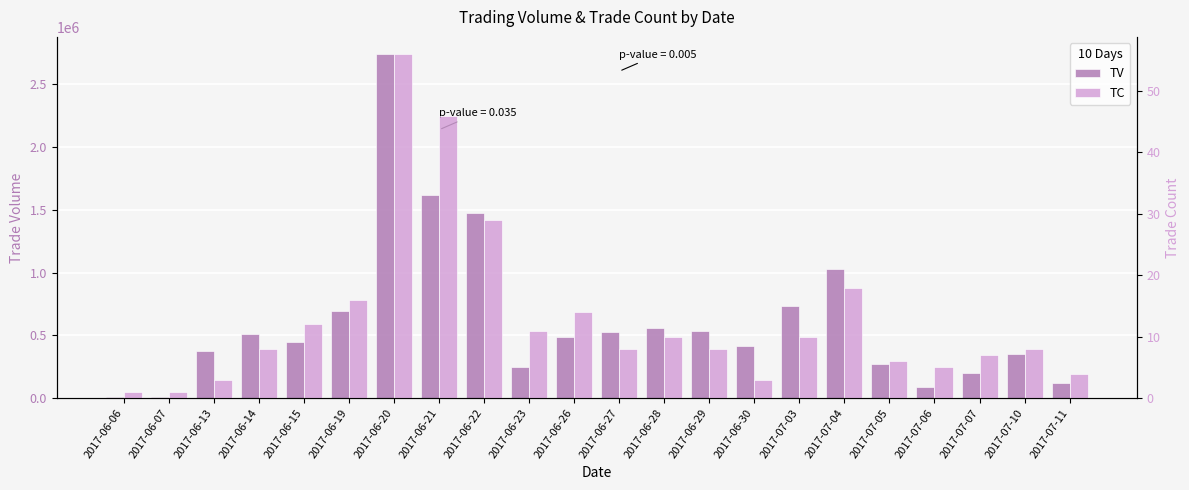

What is the value of the TV bar at the 13th from the left?

557000